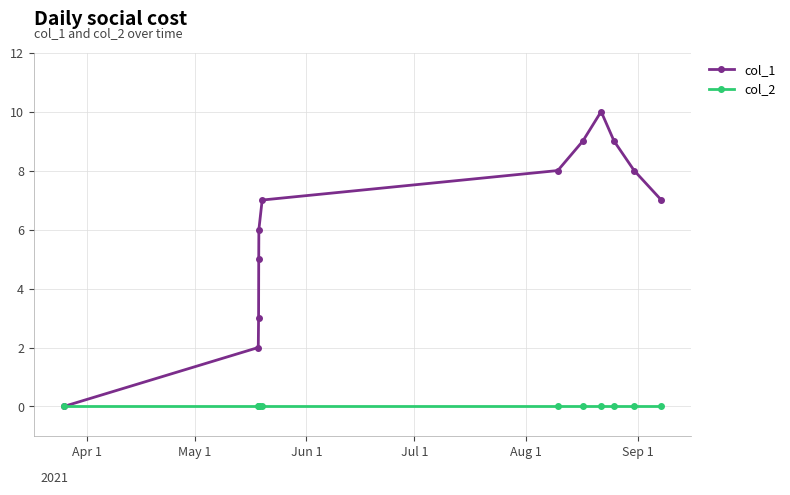

Which series has the widest spread of values?

col_1